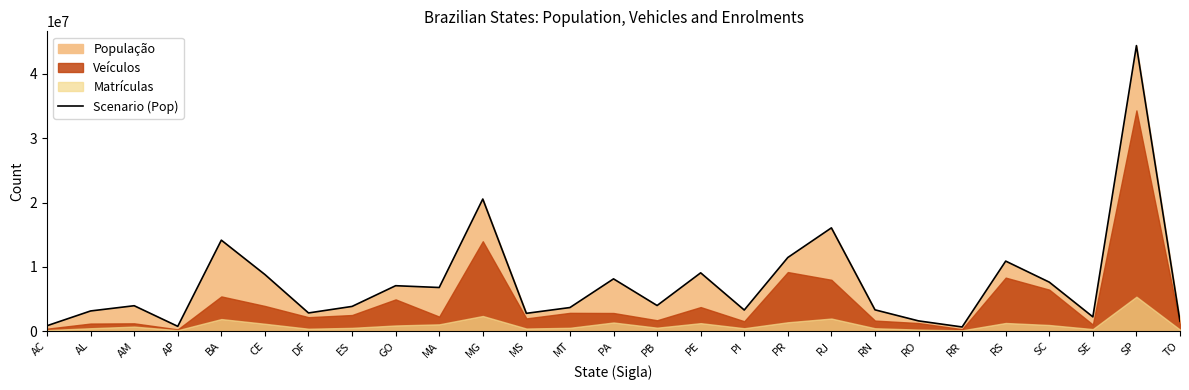

What position from the left is MA?

10